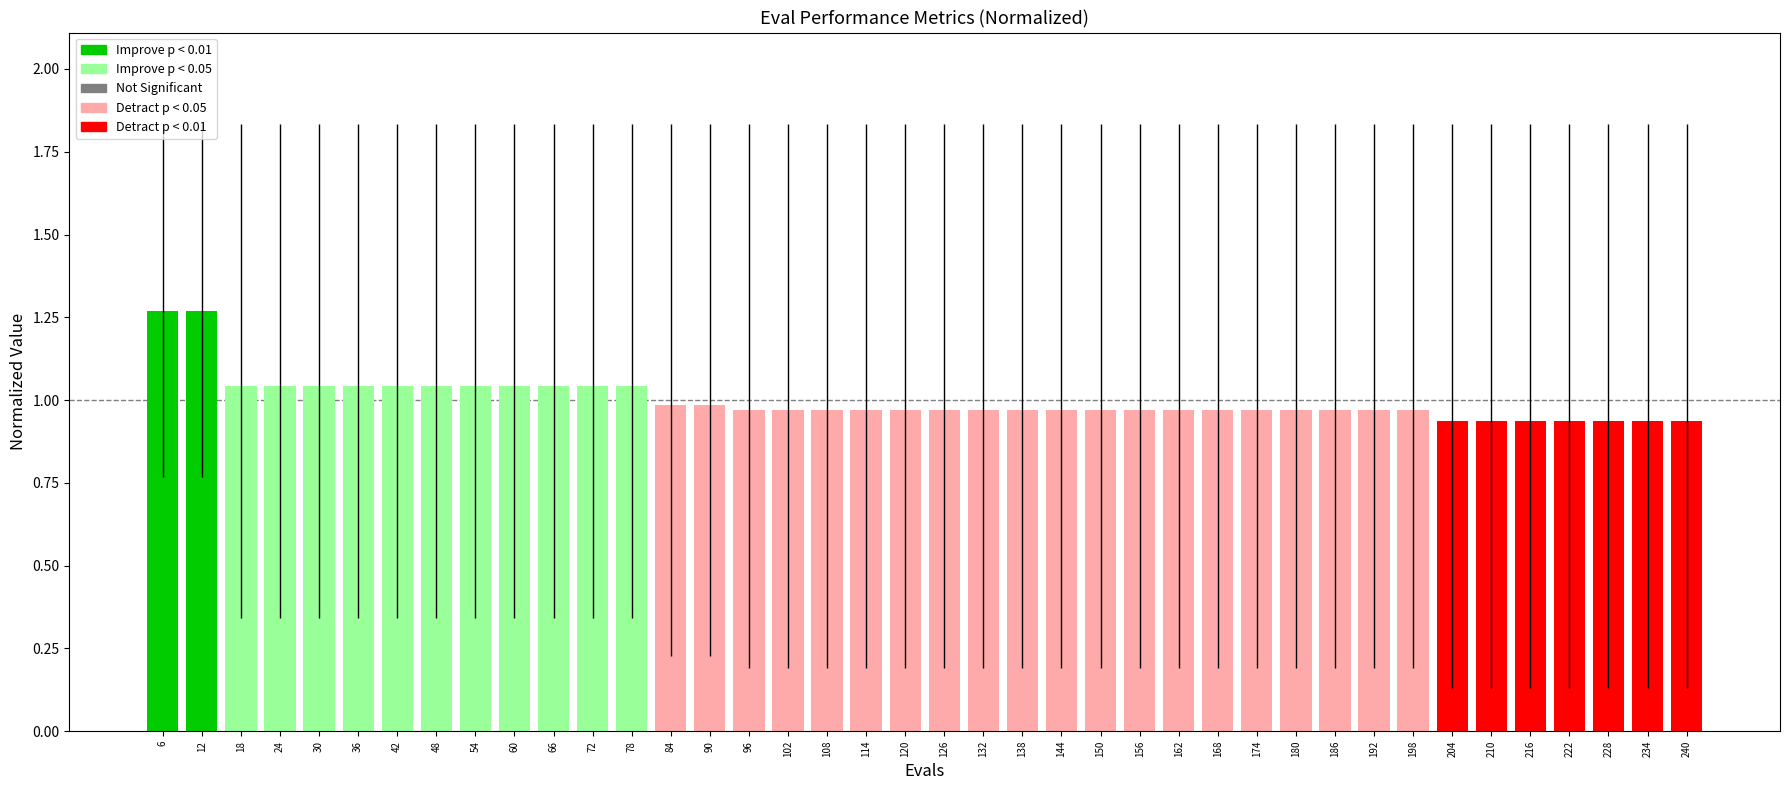

At which category does the chart reach its peak across all series?

6